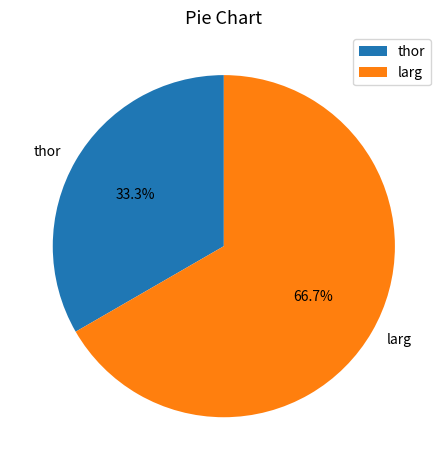

Do thor and larg together represent more than half of the pie?

Yes